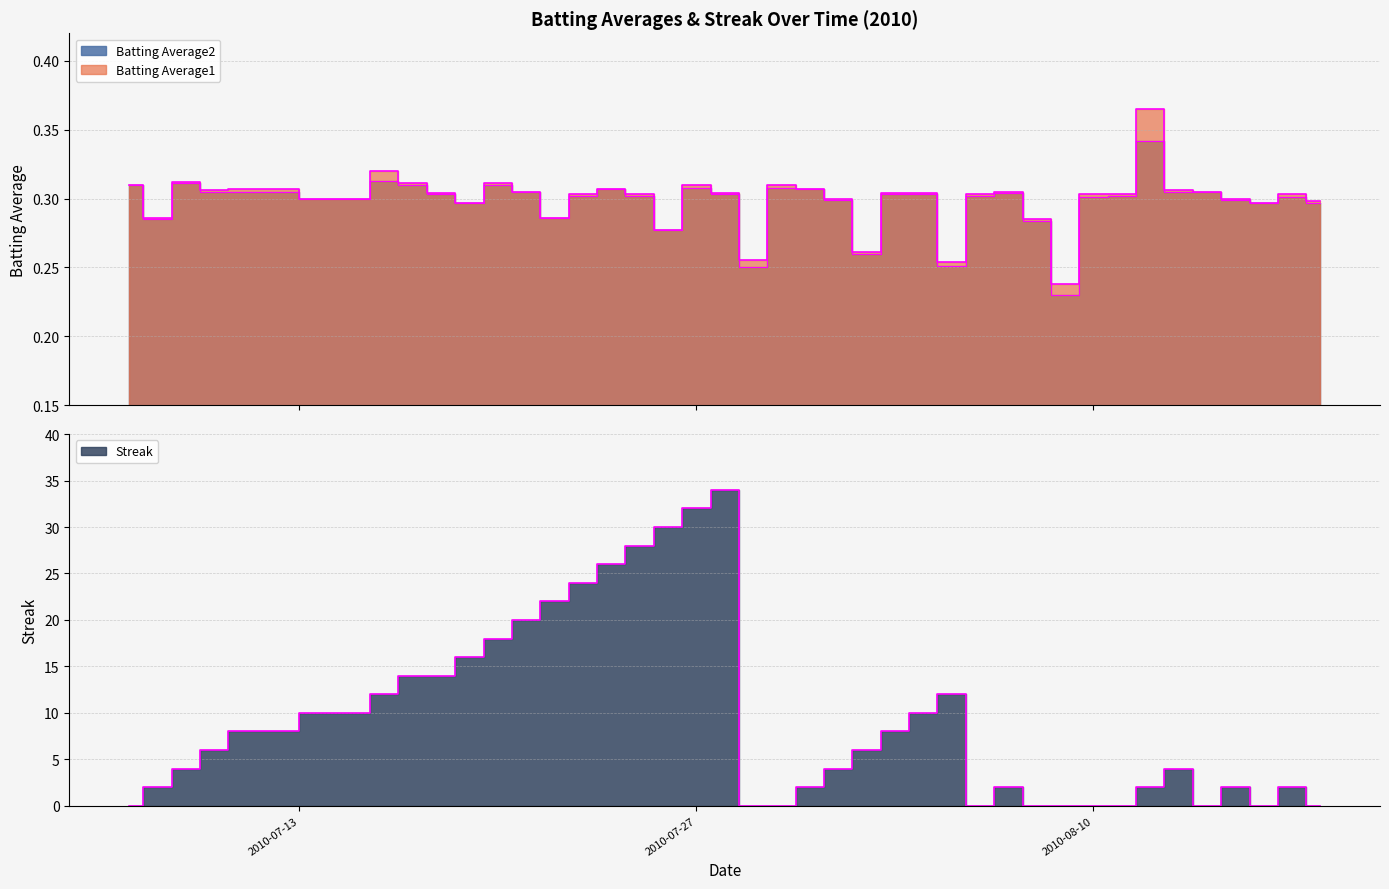

What is the spread (max minus min) of values at 2010-08-18?

0.3